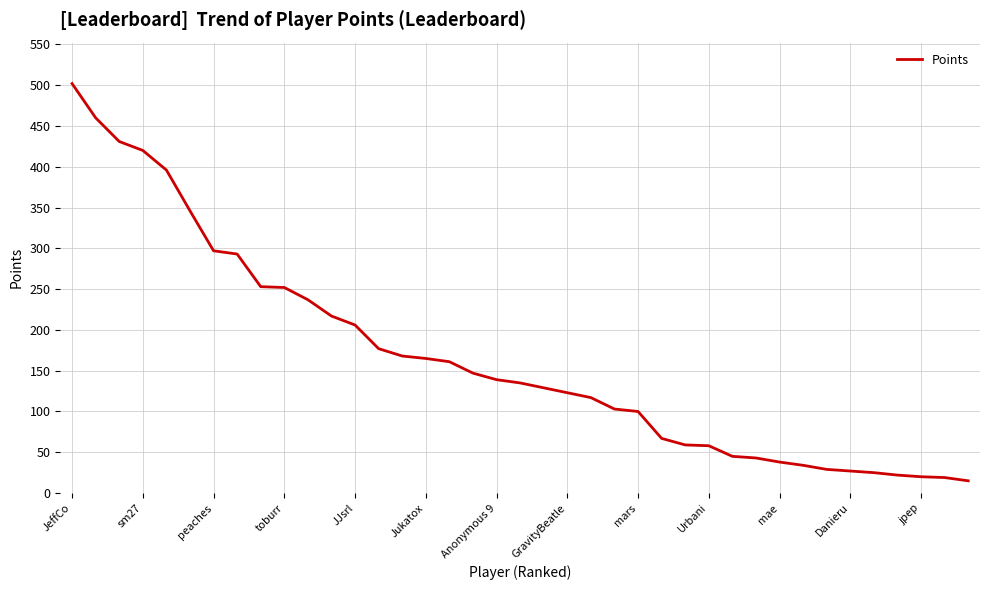

What is the difference between the maximum and minimum values?

487